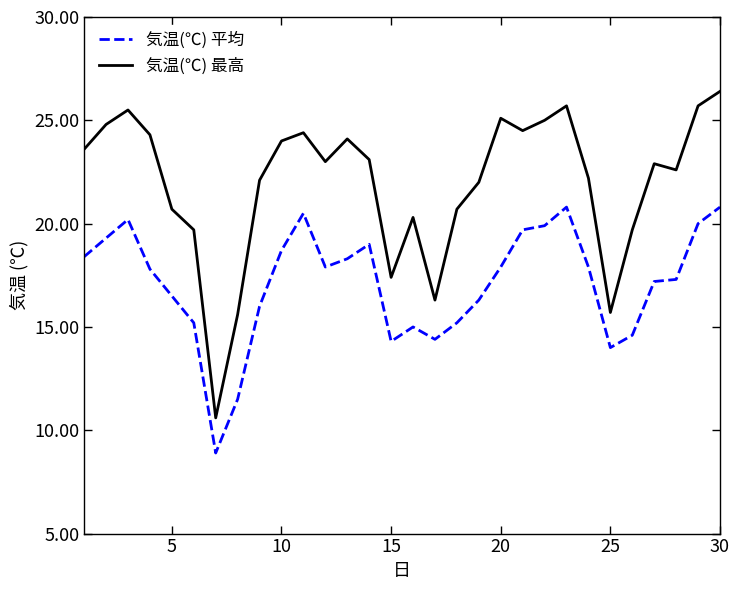

True or false: 気温(℃) 最高 and 気温(℃) 平均 intersect in this chart.

False